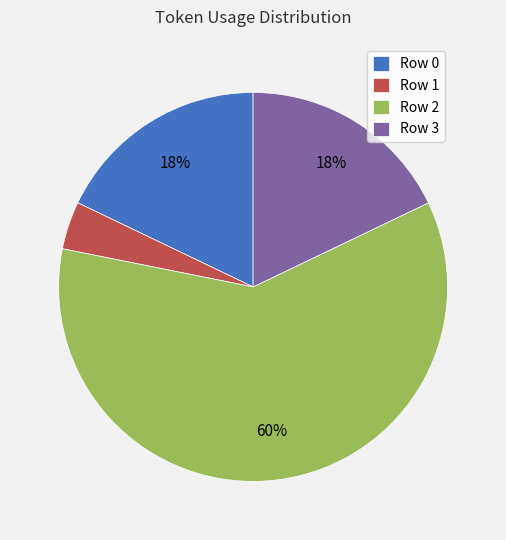

Between Row 2 and Row 3, which is larger?

Row 2